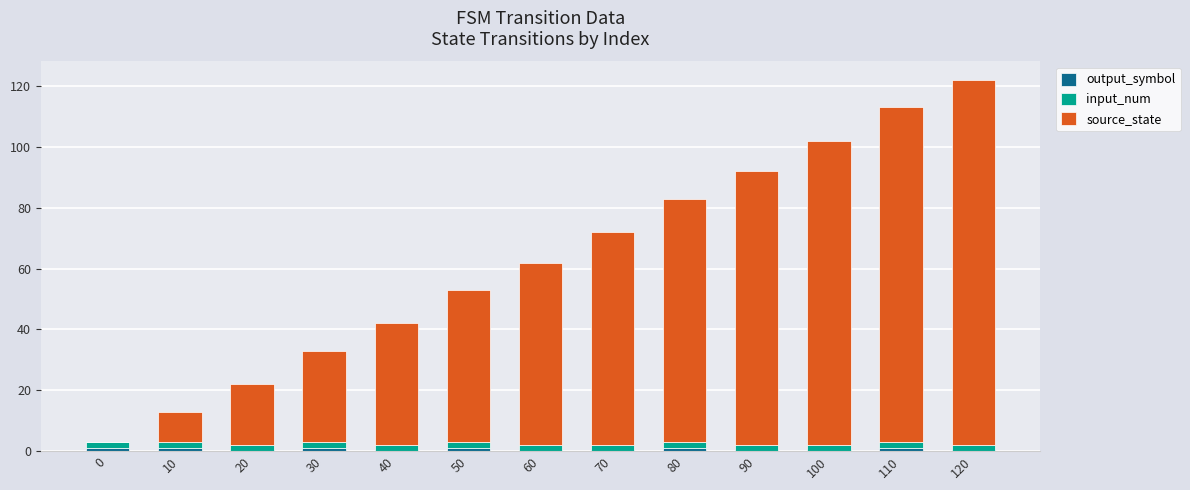

At which category is the sum across all series the highest?

120